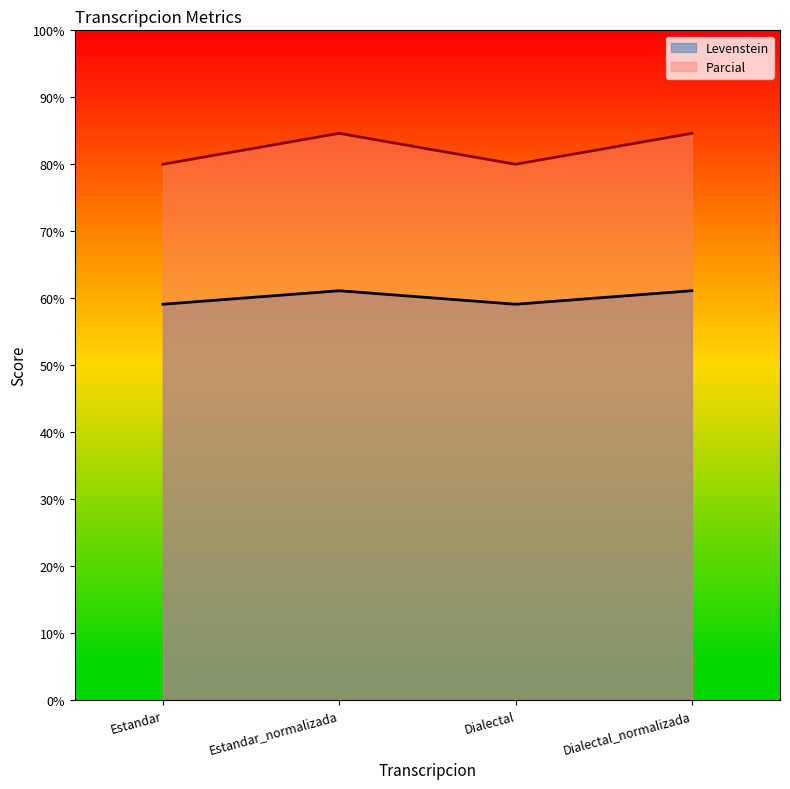

Where is Levenstein nearest to the value 60?

Estandar